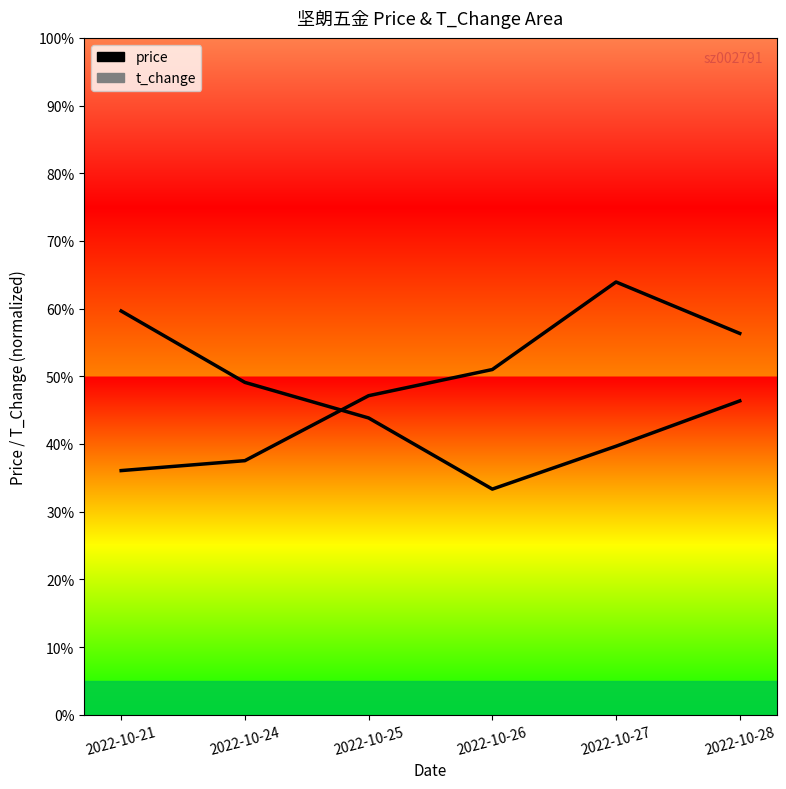

Is this an area chart (filled region under the line)?

No